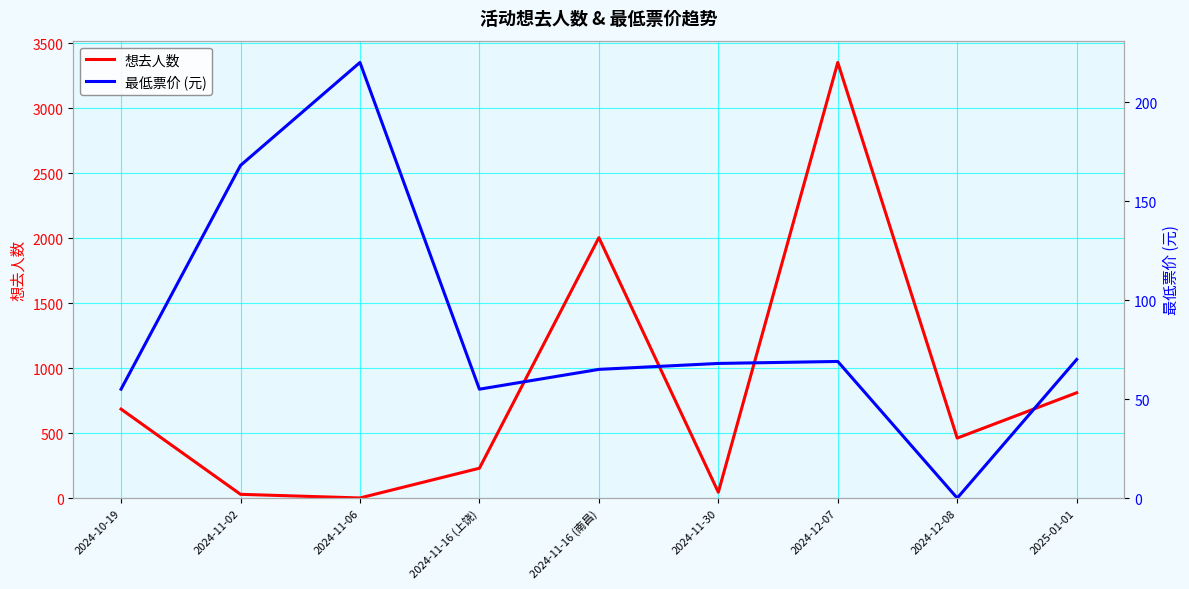

True or false: 最低票价 (元) and 想去人数 cross at least once.

True